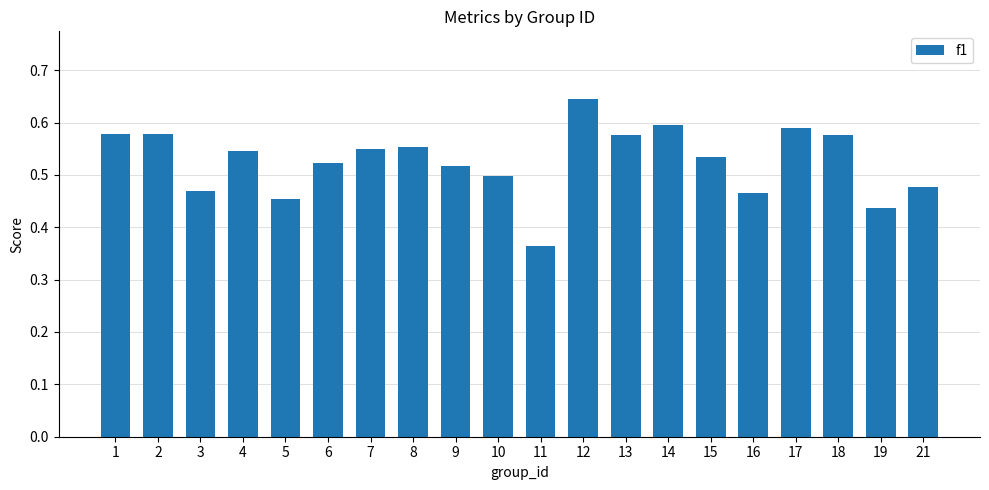

Between 11 and 12, which is larger?

12